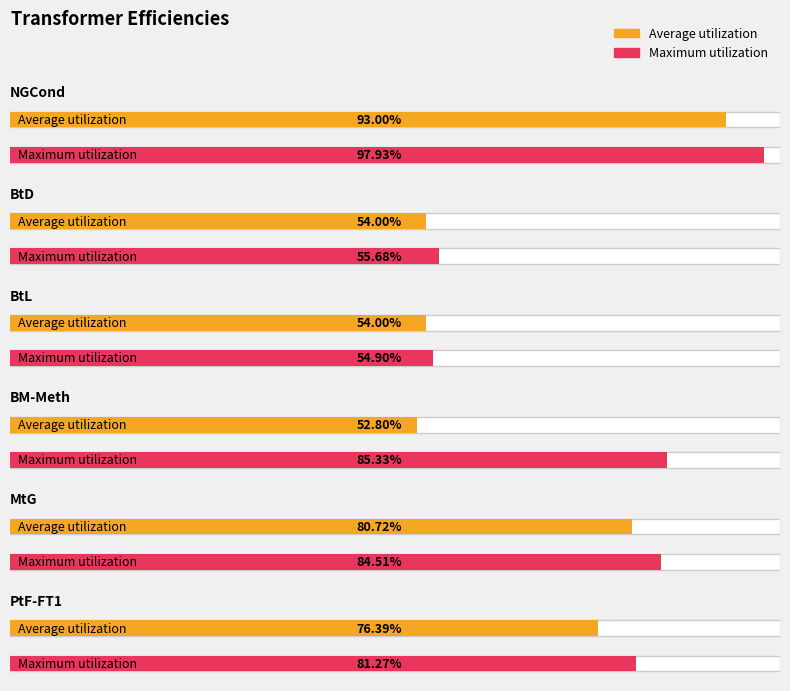

What are all the series names shown in the legend?

Average utilization, Maximum utilization